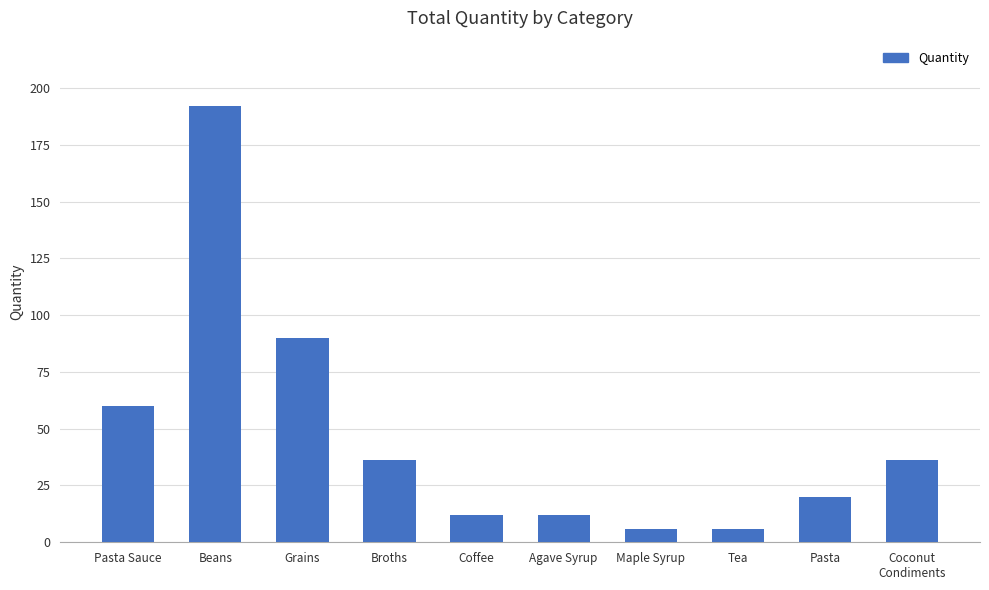

What is the difference between the maximum and second lowest values?

186